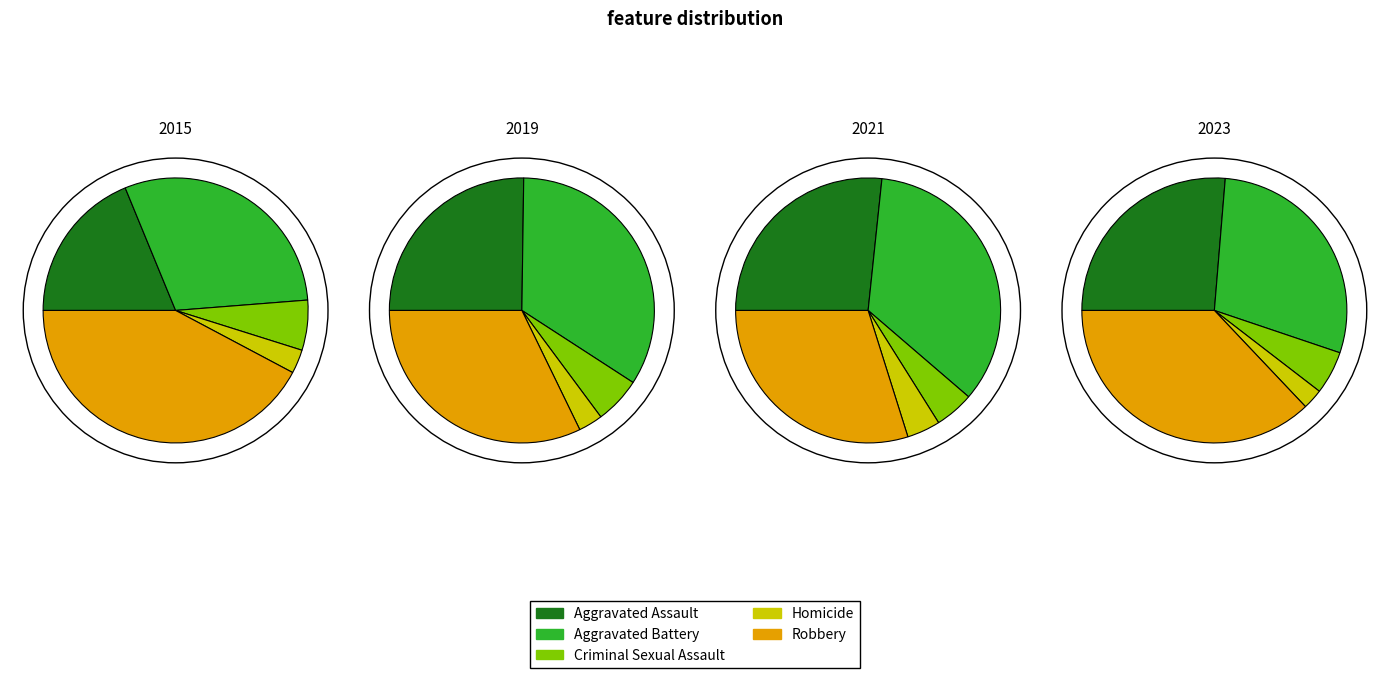

Which series has the widest spread of values?

2015